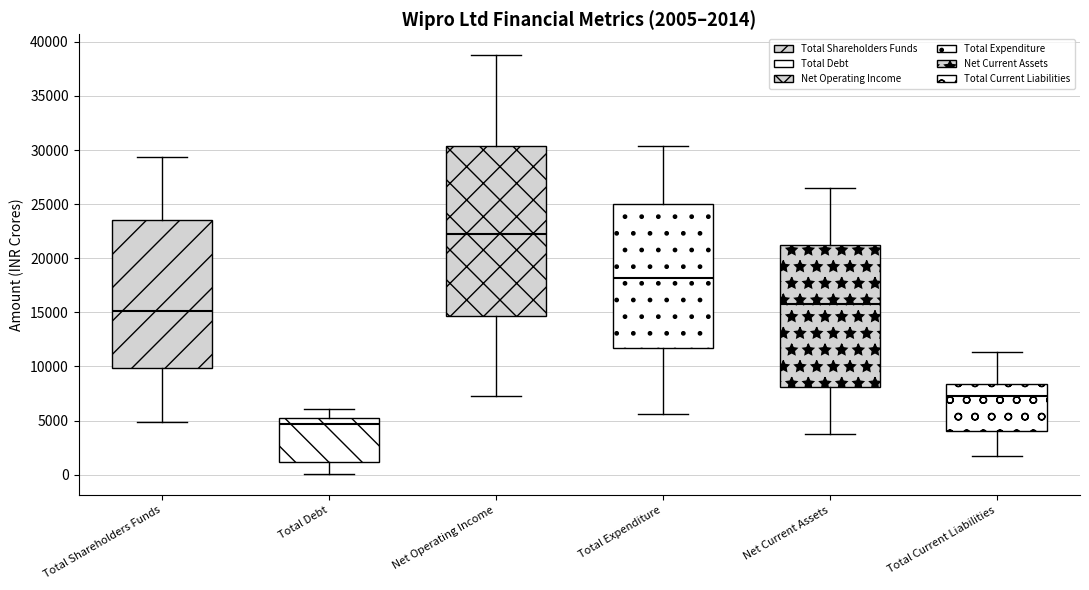

Which box's median line is the lowest?

Total Debt